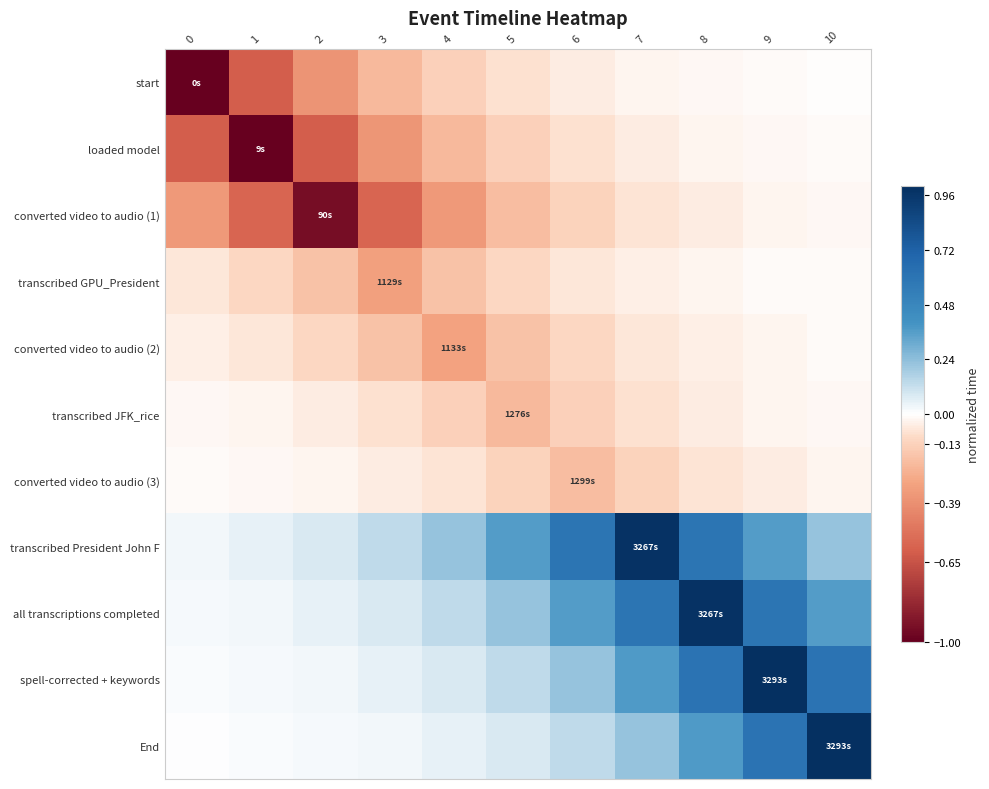

Which category has the highest value across all series?

9